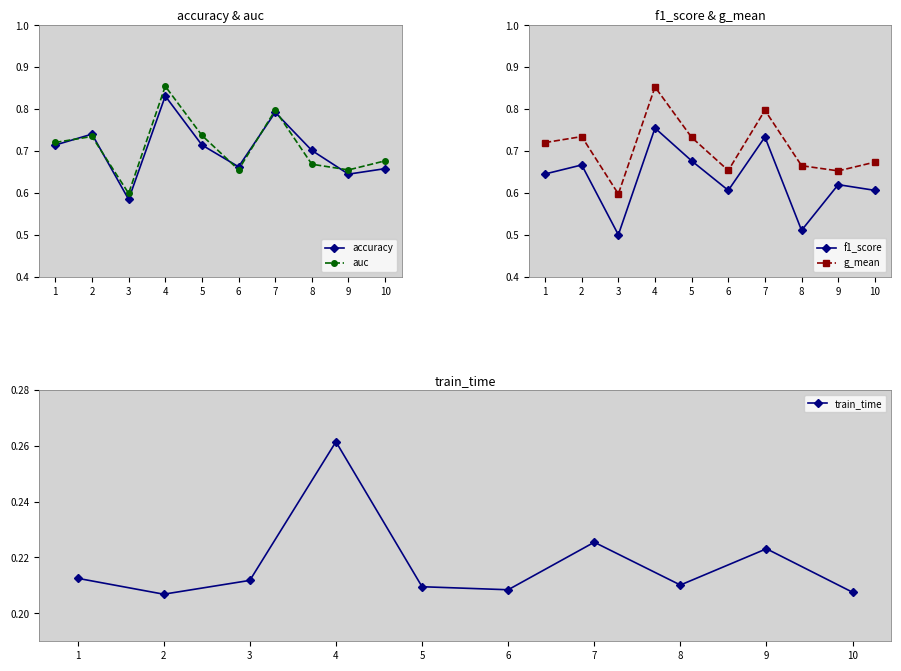

True or false: g_mean and train_time cross at least once.

False